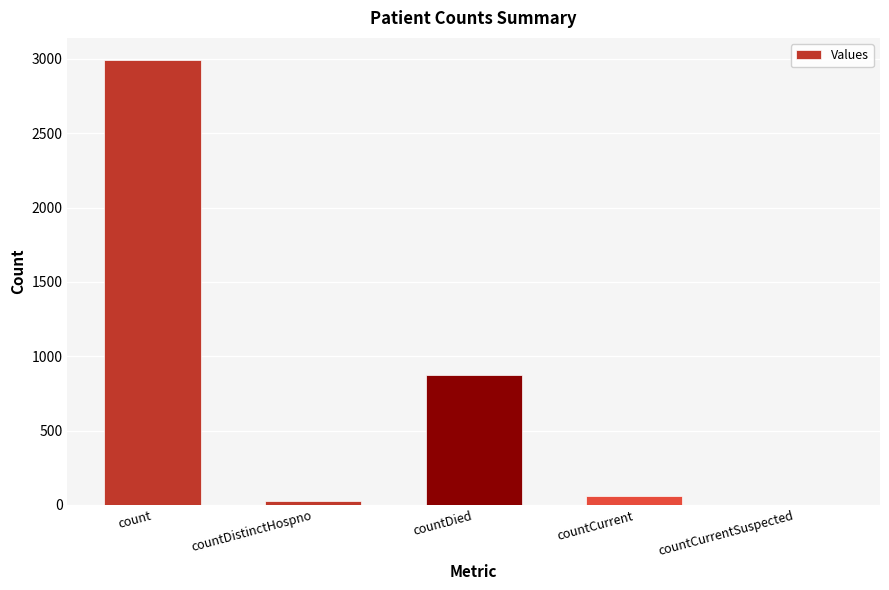

Reading left to right, transcribe all the data shown in this chart.

count=2991	countDistinctHospno=29	countDied=872	countCurrent=57	countCurrentSuspected=0